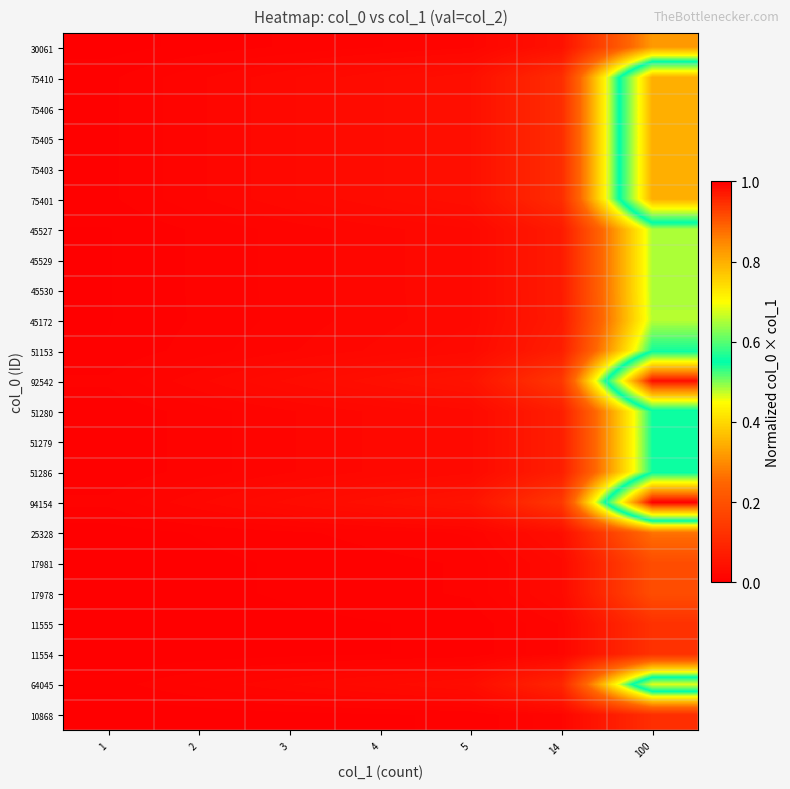

List the series in order of their peak value, highest first.

94154, 92542, 75410, 75406, 75405, 75403, 75401, 64045, 51286, 51280, 51279, 51153, 45530, 45529, 45527, 45172, 30061, 25328, 17981, 17978, 11555, 11554, 10868